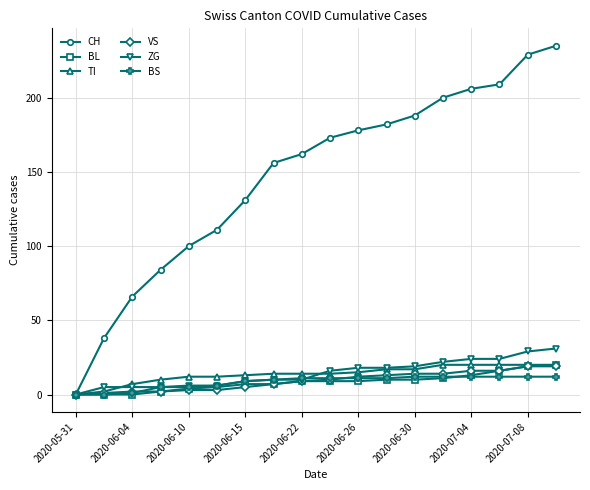

At how many categories does at least one series exceed 159?

10